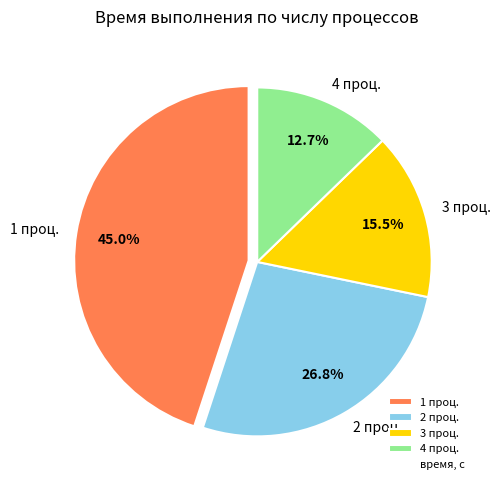

How many segments does this pie chart have?

4